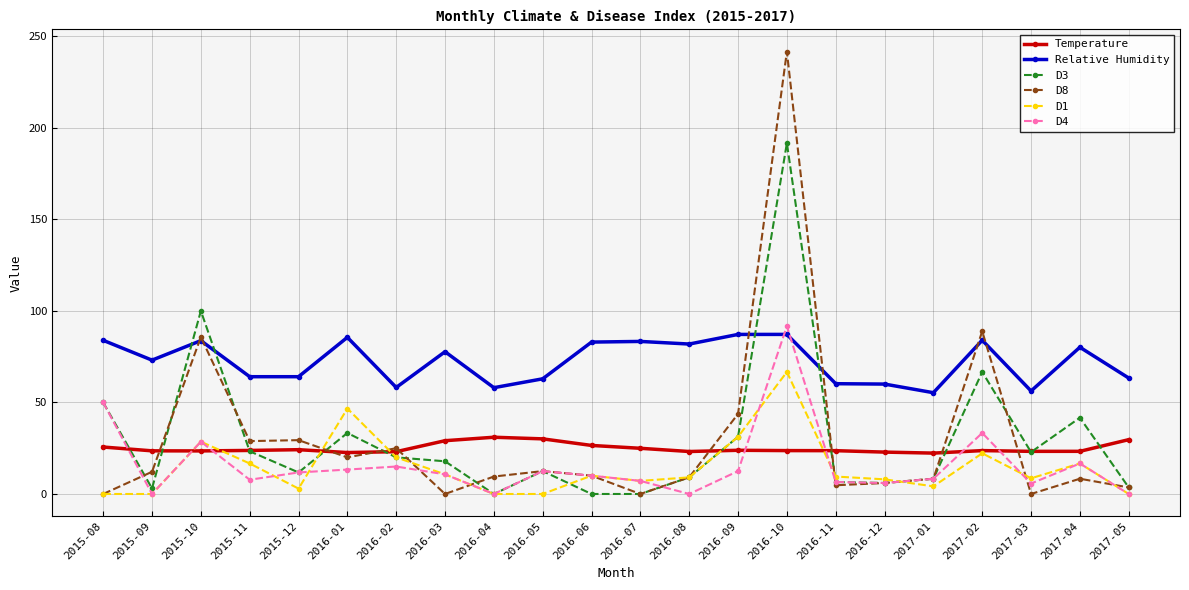

What is the difference between the maximum and minimum values in the D3 series?

191.7